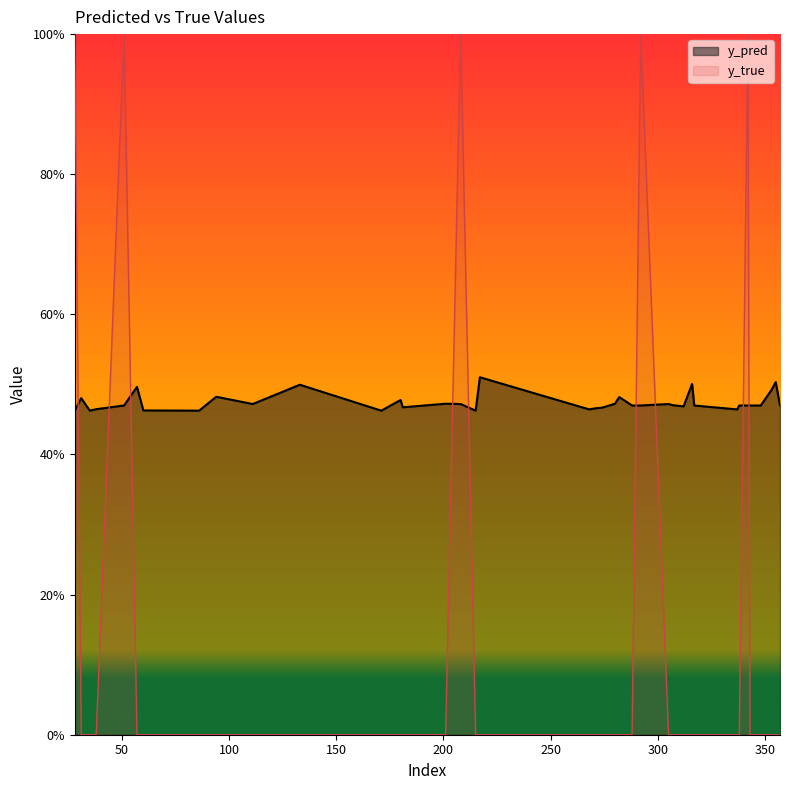

Which series has the largest total across all categories?

y_pred